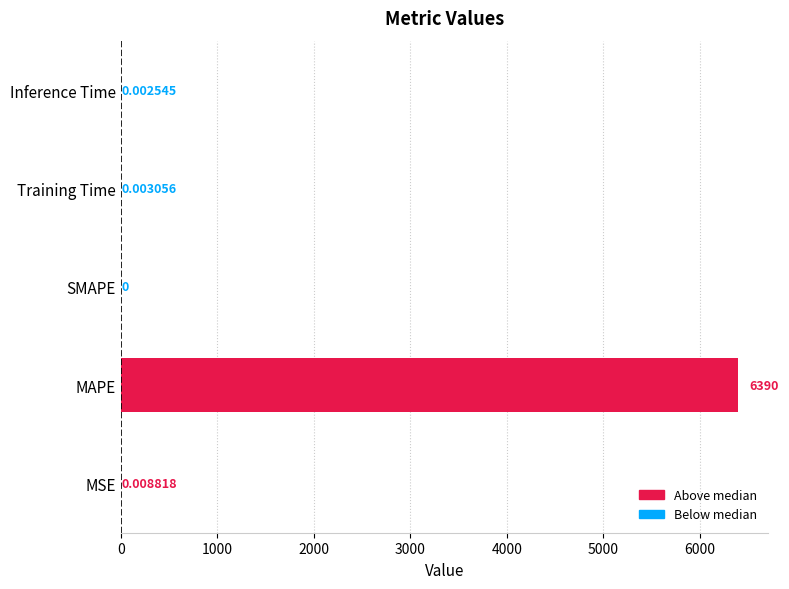

What is the sum of all values?

6390.4